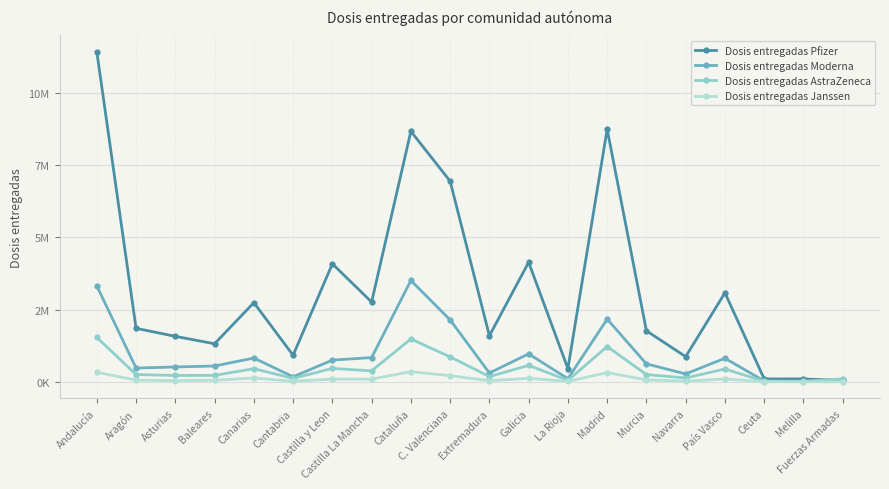

The value of Dosis entregadas Pfizer at Murcia is 1068325. True or false?

False